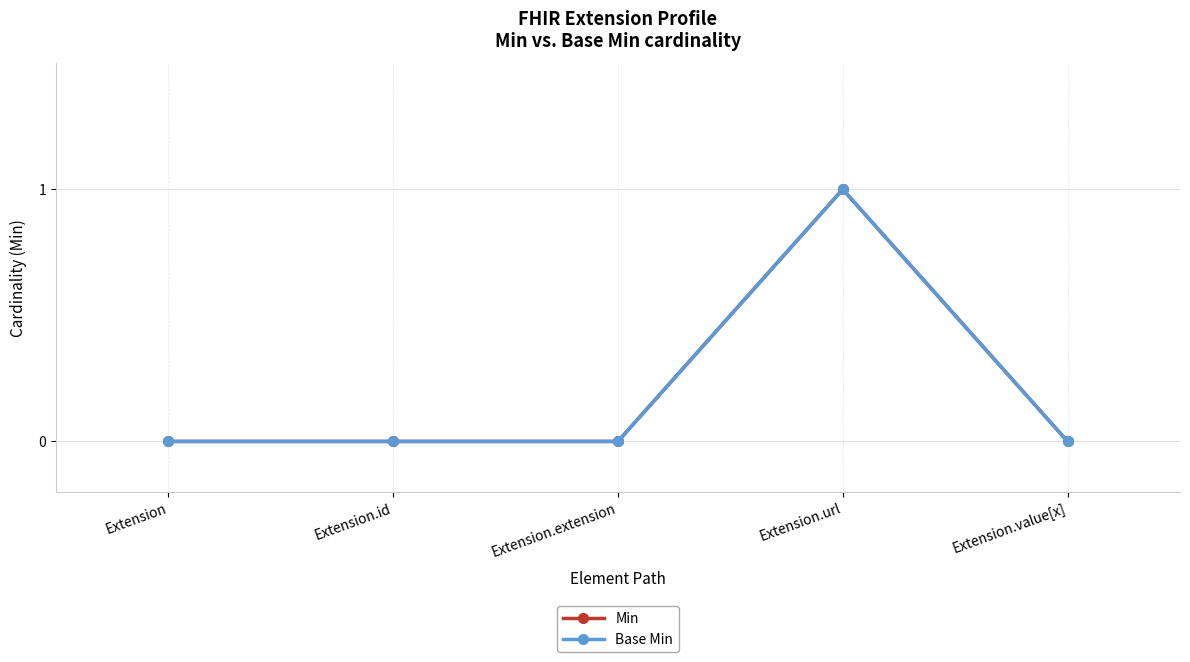

What is the label of the 5th point from the left?

Extension.value[x]